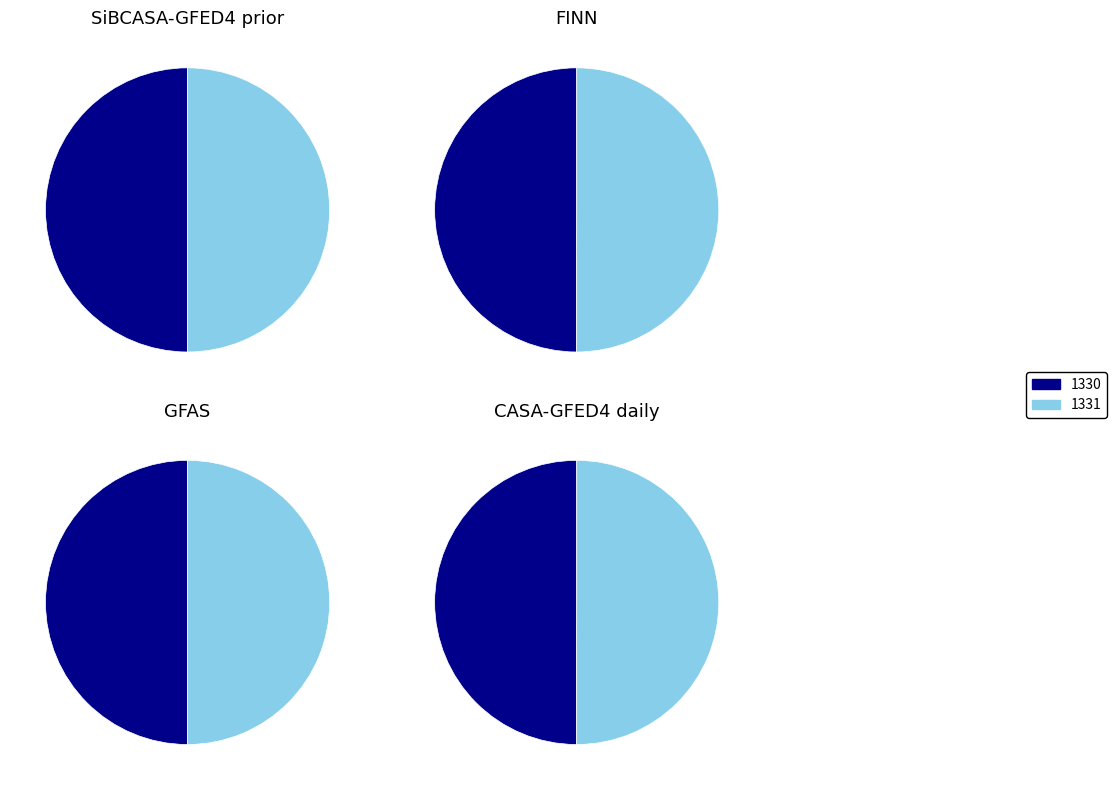

What is the change in value from 1330 to 1331?

+1